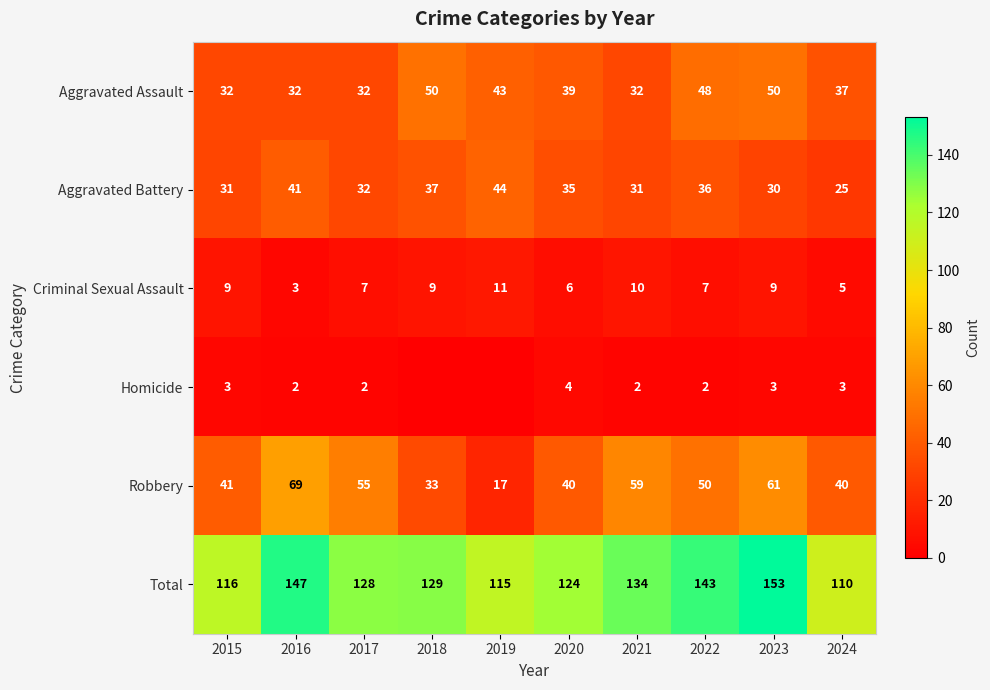

Where is Total nearest to the value 131?

2018